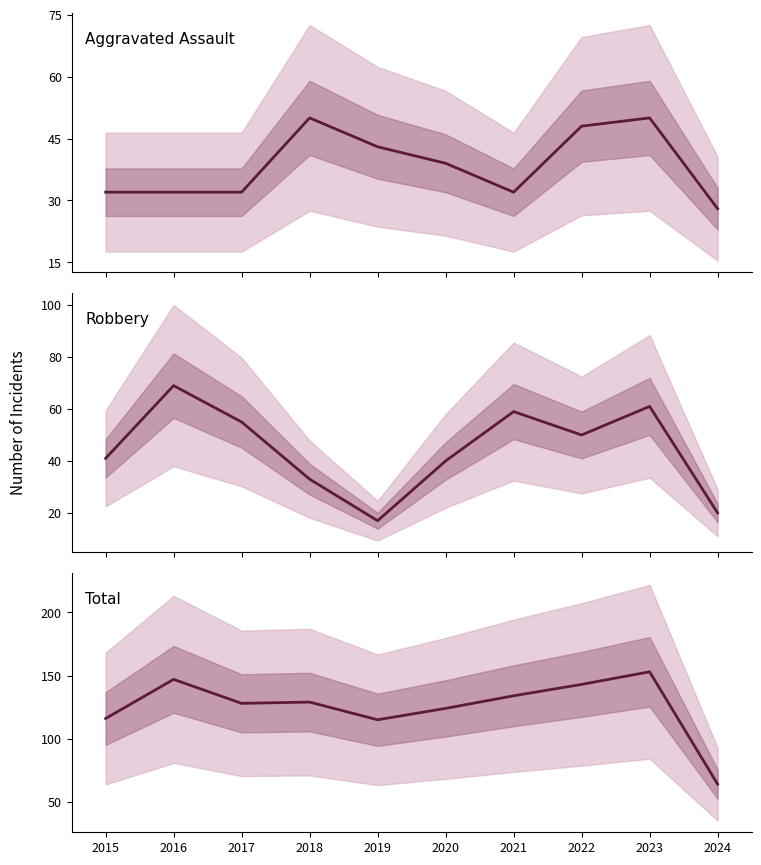

Read the Aggravated Assault value at 2017.

32